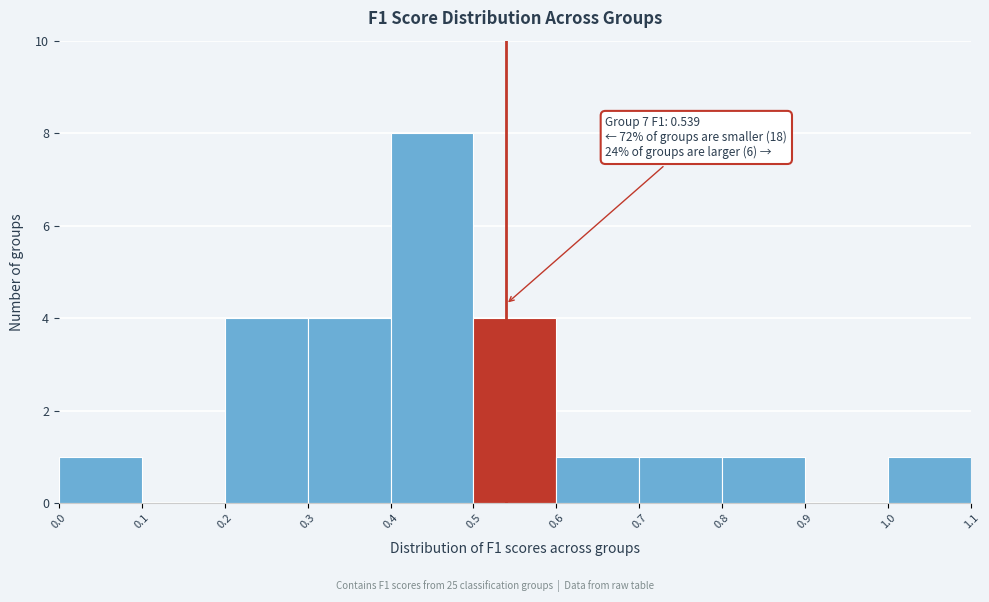

Which range on the x-axis has the tallest bar?

0.4 to 0.5